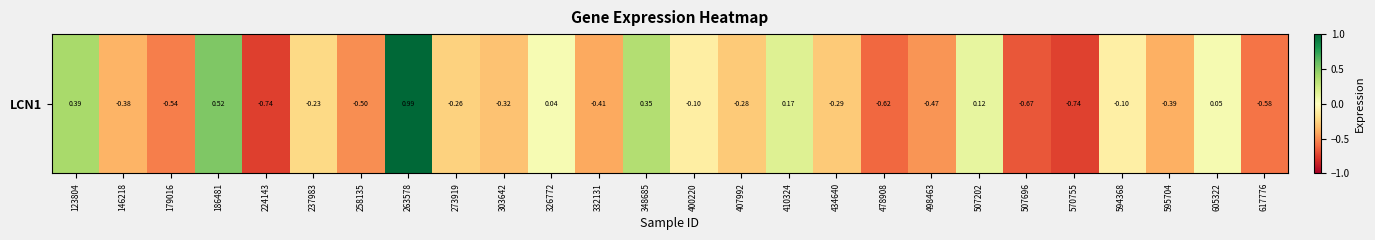

What is the minimum value shown in the chart?

-0.7